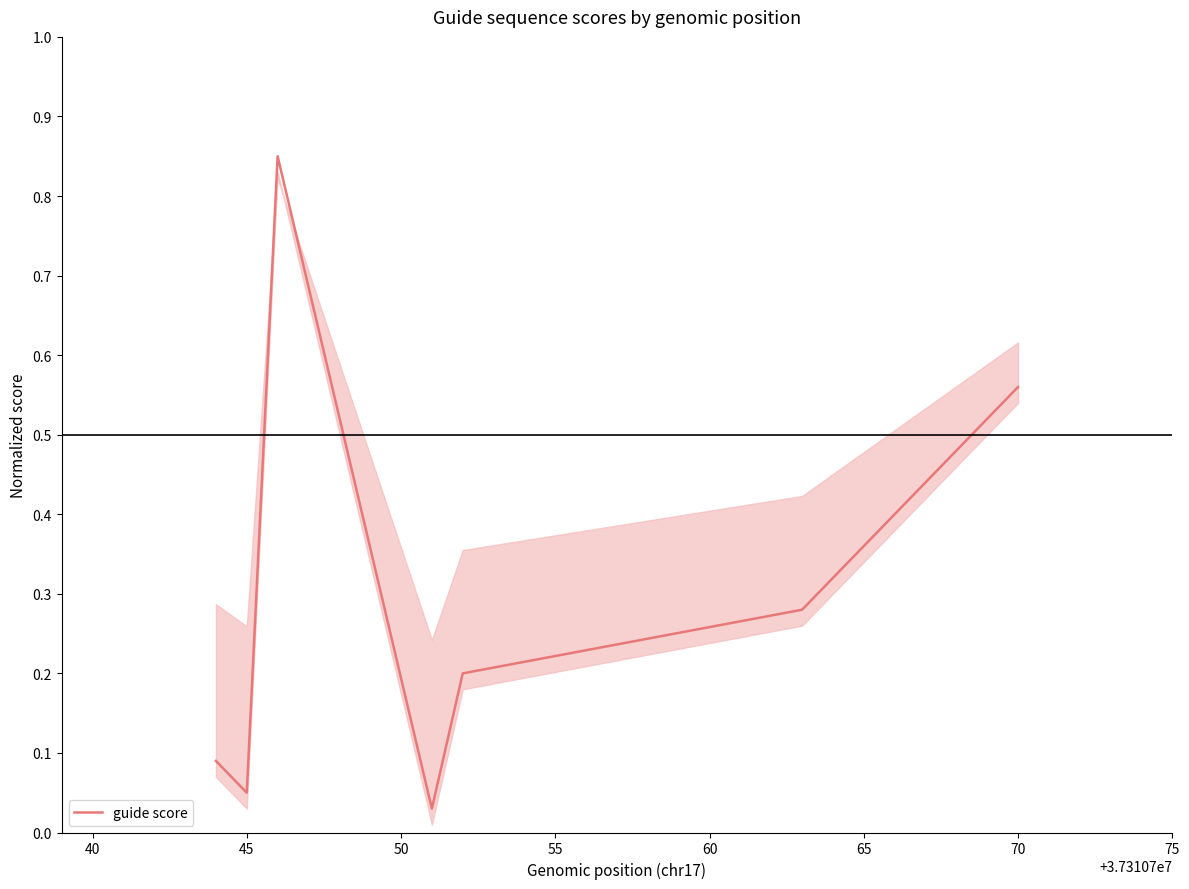

What is the sum of all values?

2.1